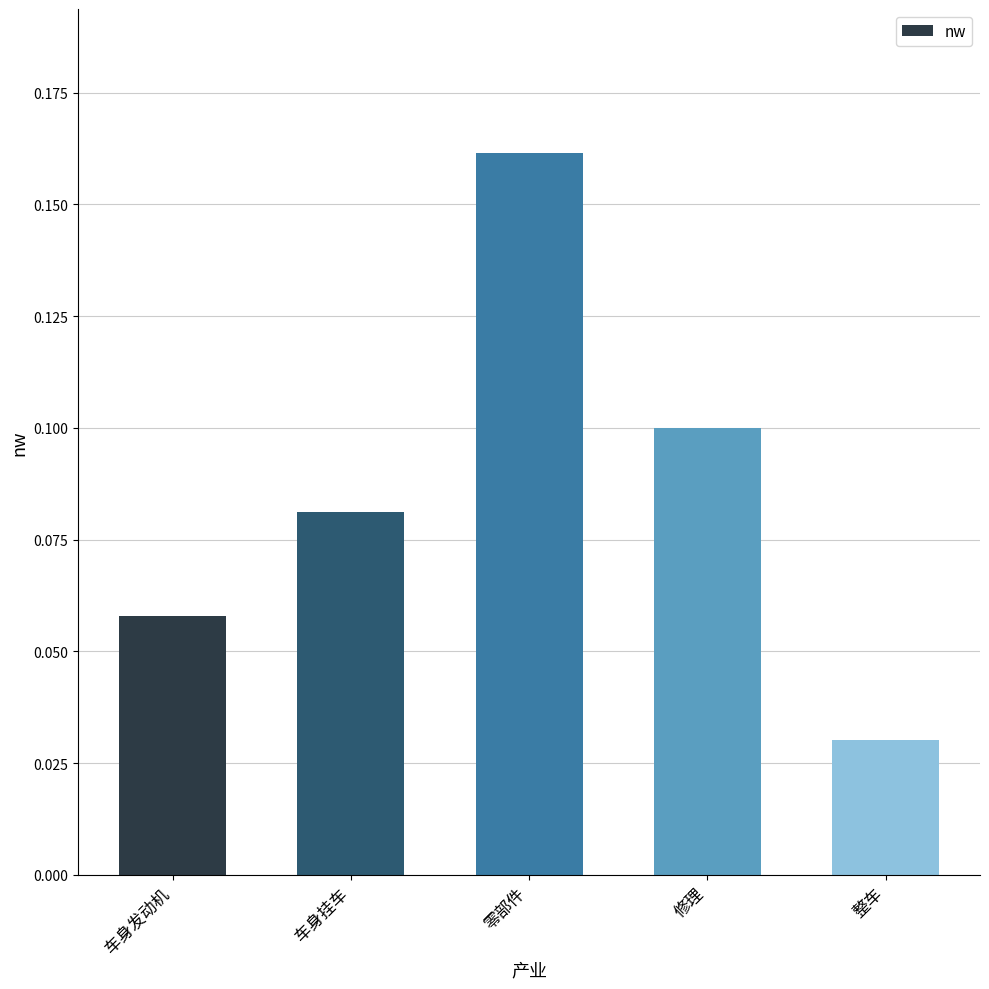

Which label corresponds to the smallest value in the chart?

整车